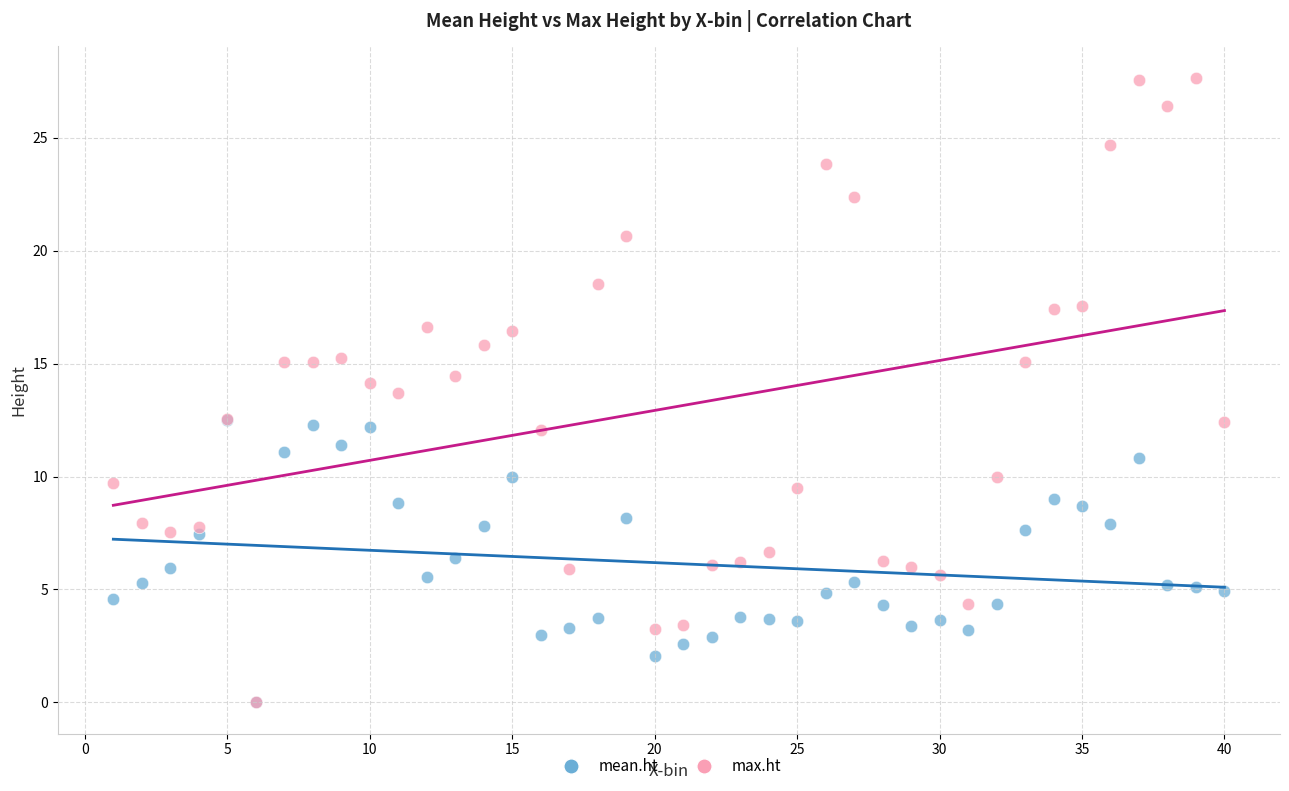

What are all the series names shown in the legend?

mean.ht, max.ht